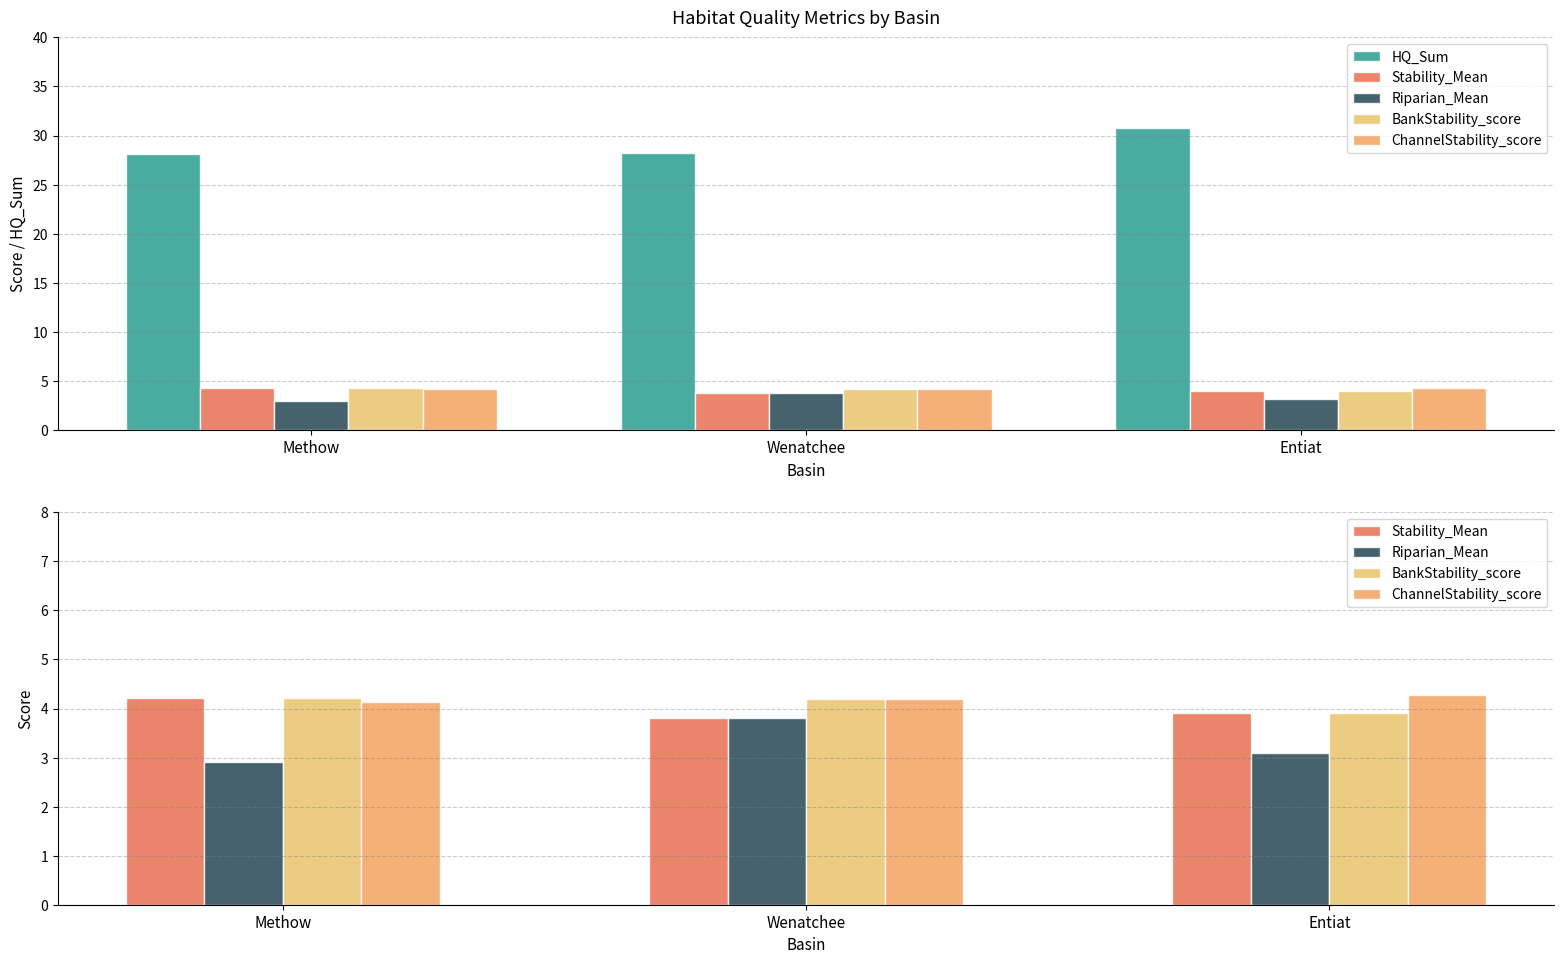

What is the difference between the highest and lowest values at Wenatchee?

24.4